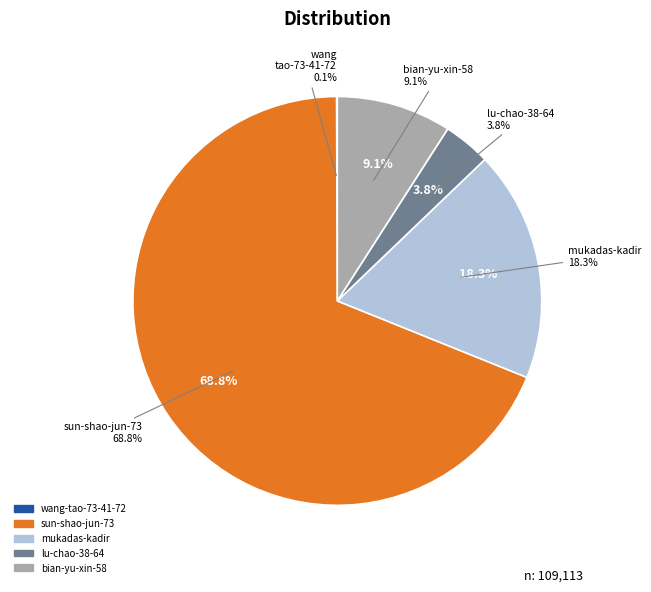

What is the largest slice in the pie chart?

sun-shao-jun-73